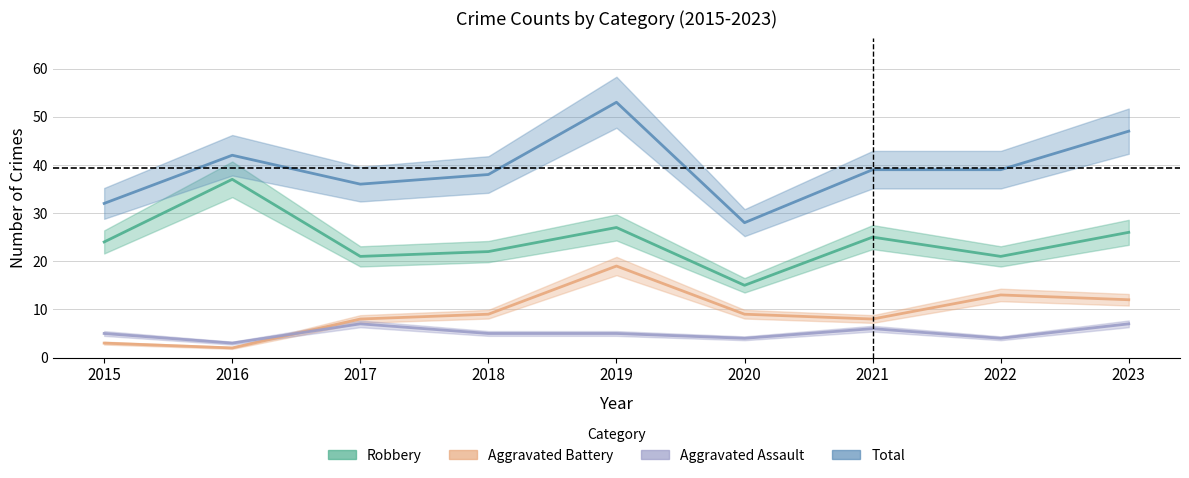

Reading left to right, what are all the values shown in this chart?

Robbery: 24	37	21	22	27	15	25	21	26
Aggravated Battery: 3	2	8	9	19	9	8	13	12
Aggravated Assault: 5	3	7	5	5	4	6	4	7
Total: 32	42	36	38	53	28	39	39	47